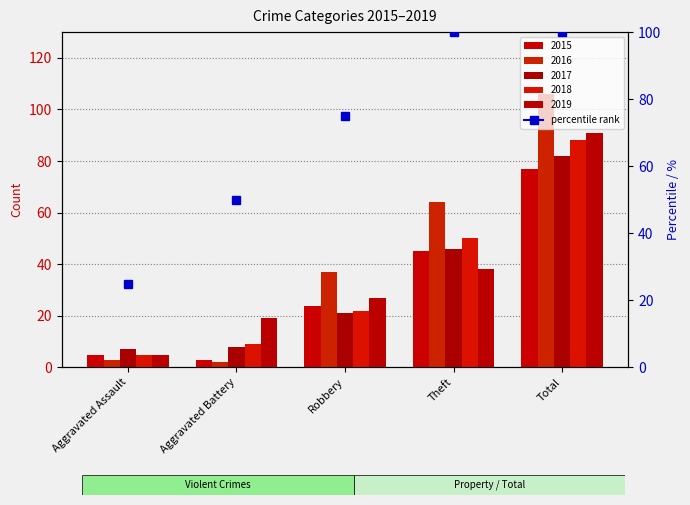

Where is 2018 nearest to the value 46?

Theft